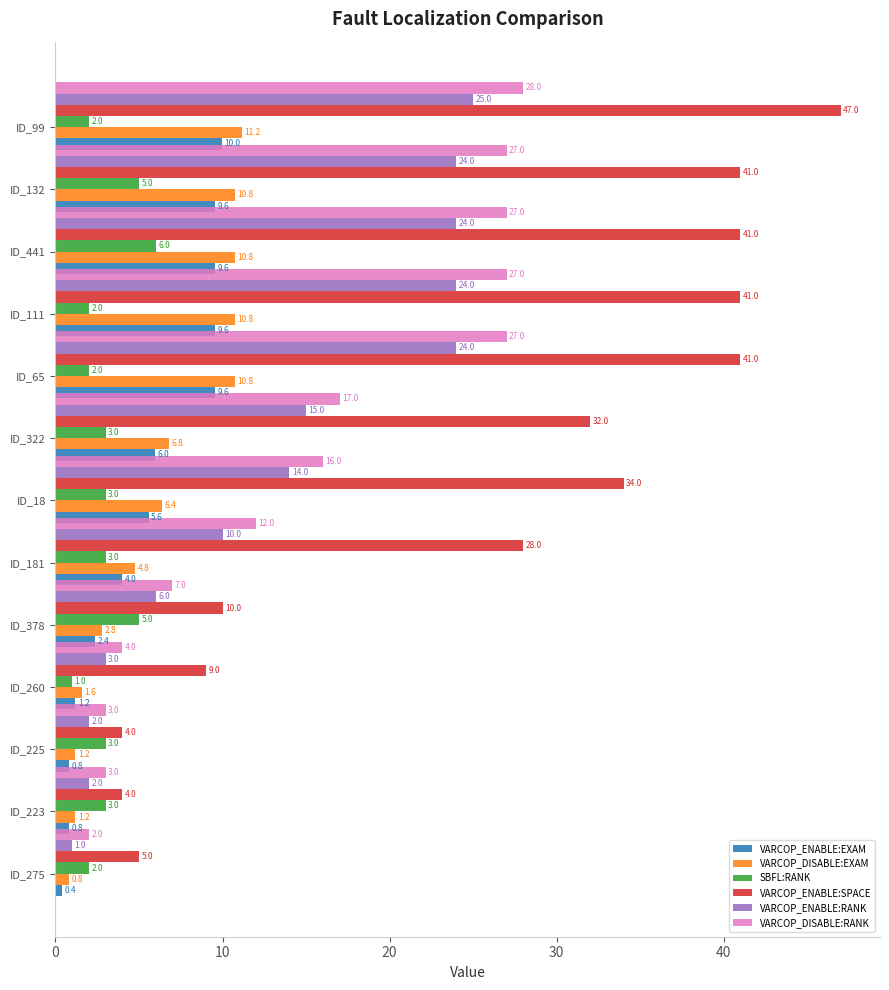

What is the spread (max minus min) of values at ID_260?

8.0